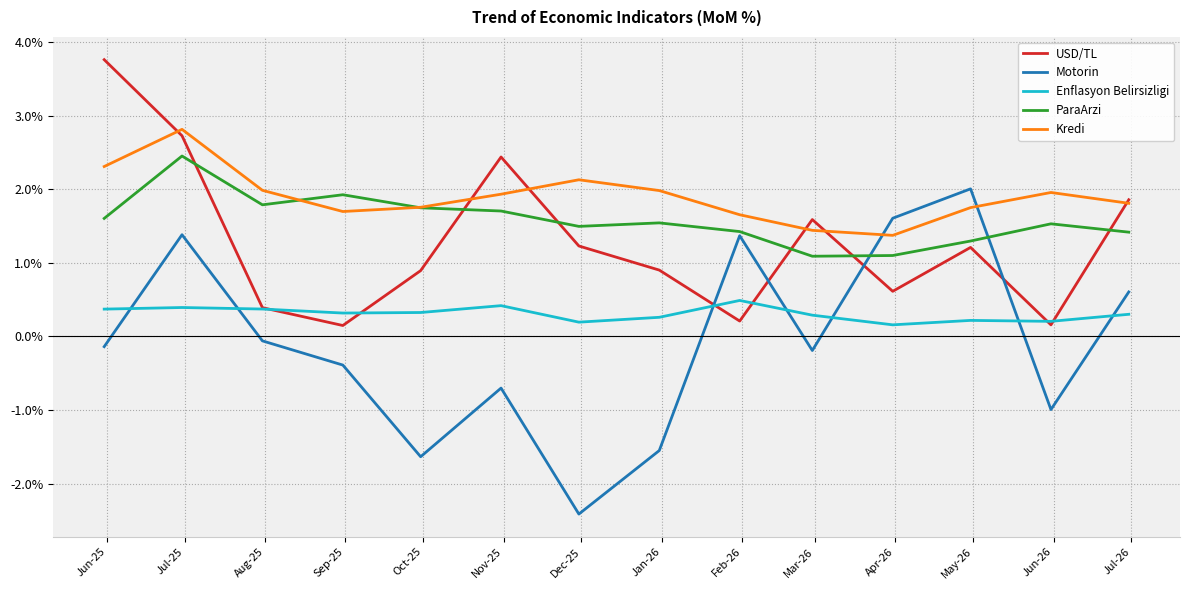

What is the maximum value for ParaArzi?

2.4